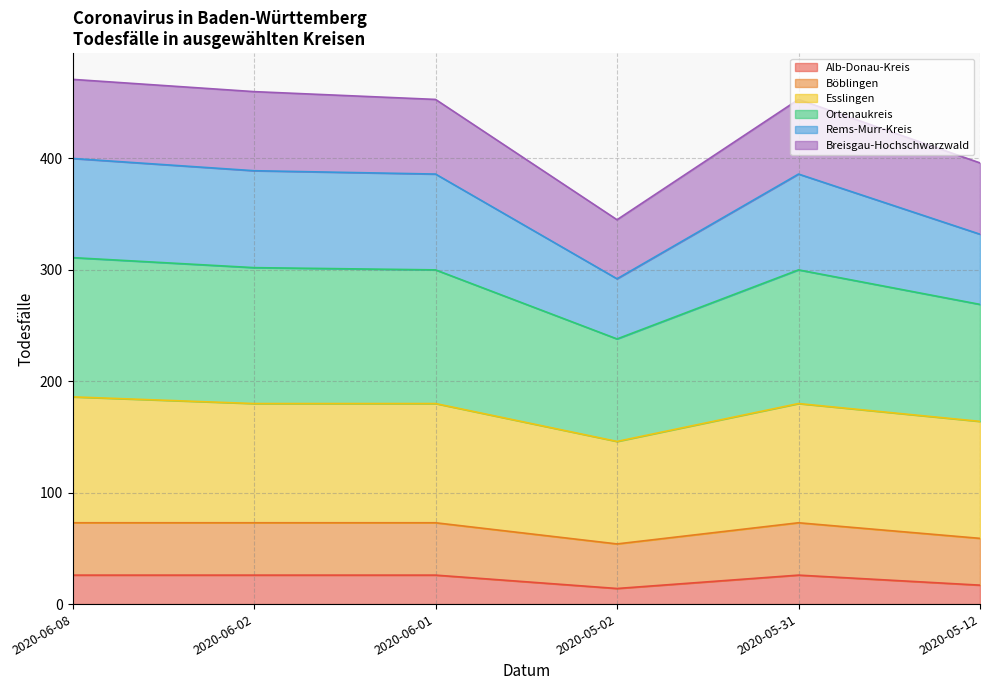

Where does the Rems-Murr-Kreis series first go above 386?

2020-06-08